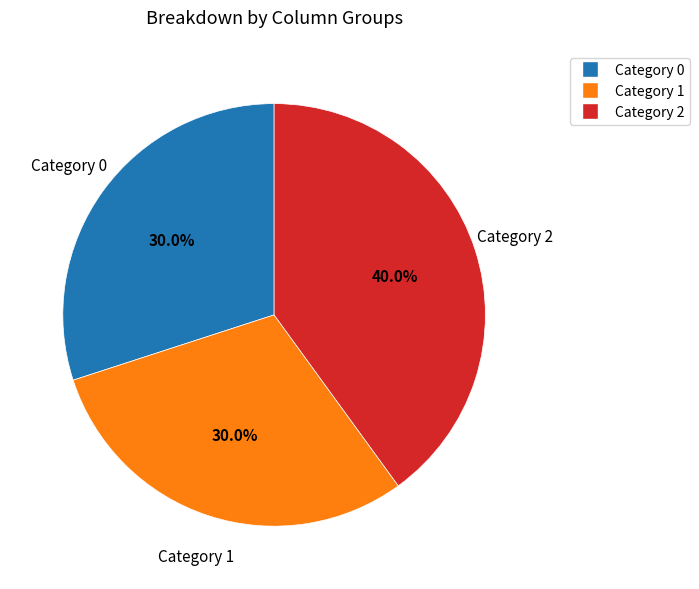

To the nearest percent, what is the difference between the largest and smallest slice percentages?

10%